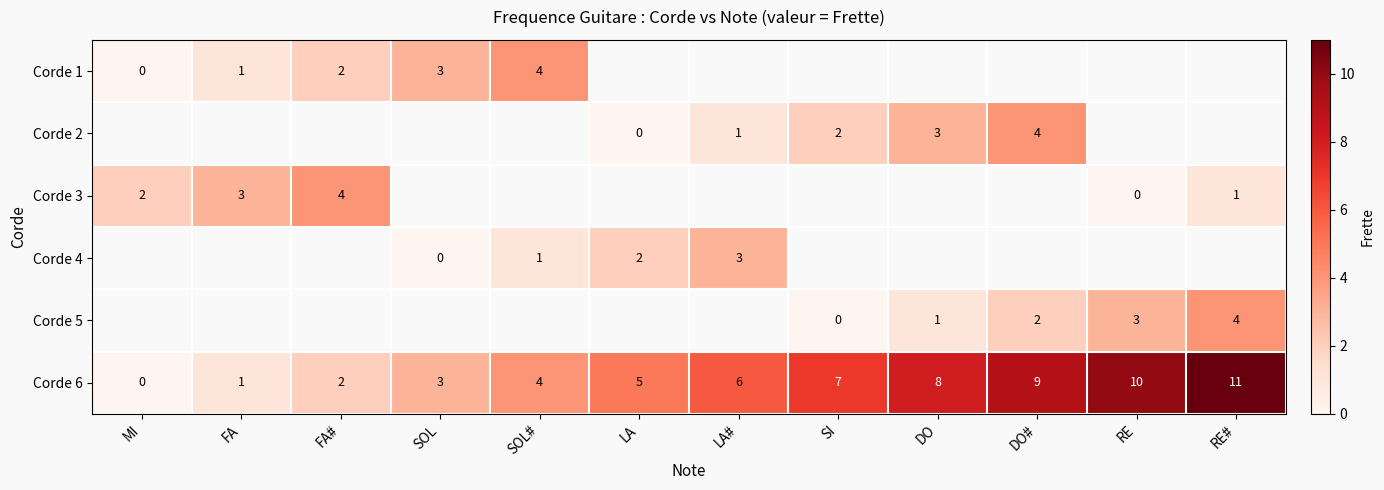

The Corde 6 series shows 3 at SI. True or false?

False